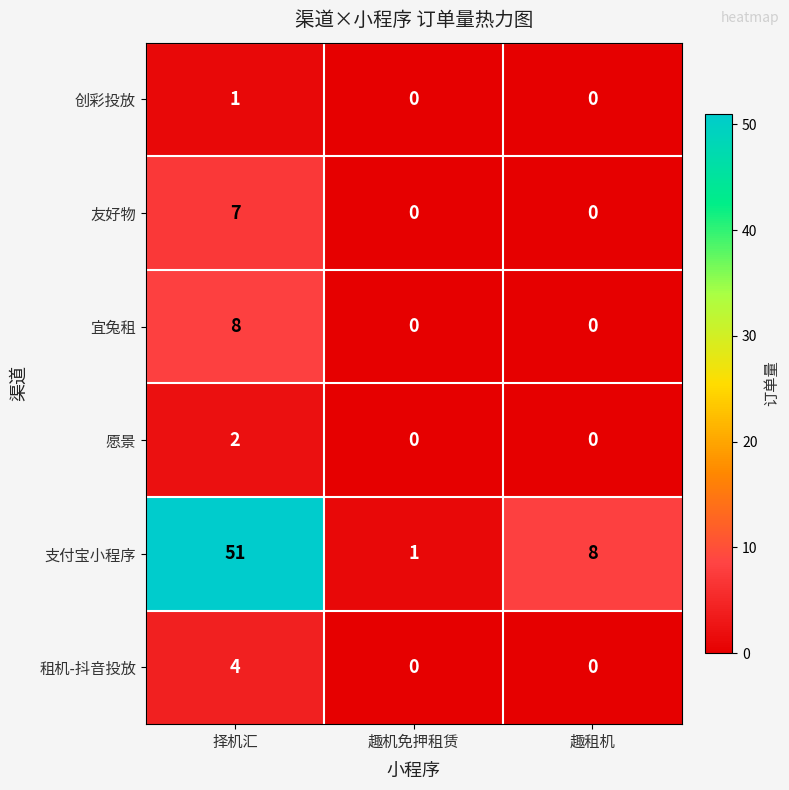

At which category is the sum across all series the highest?

择机汇